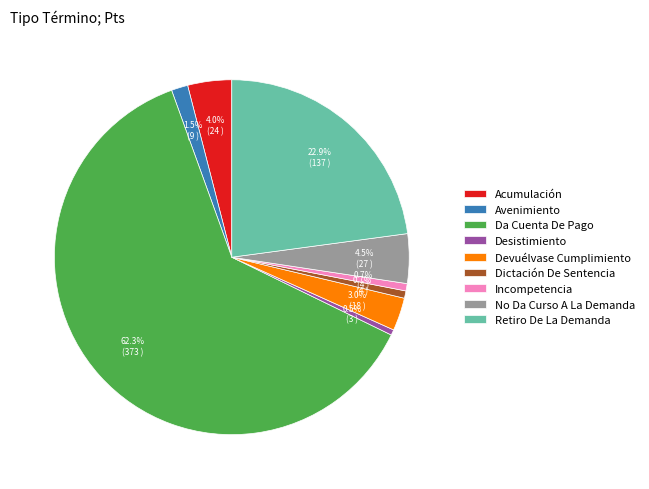

What is the majority slice?

Da Cuenta De Pago